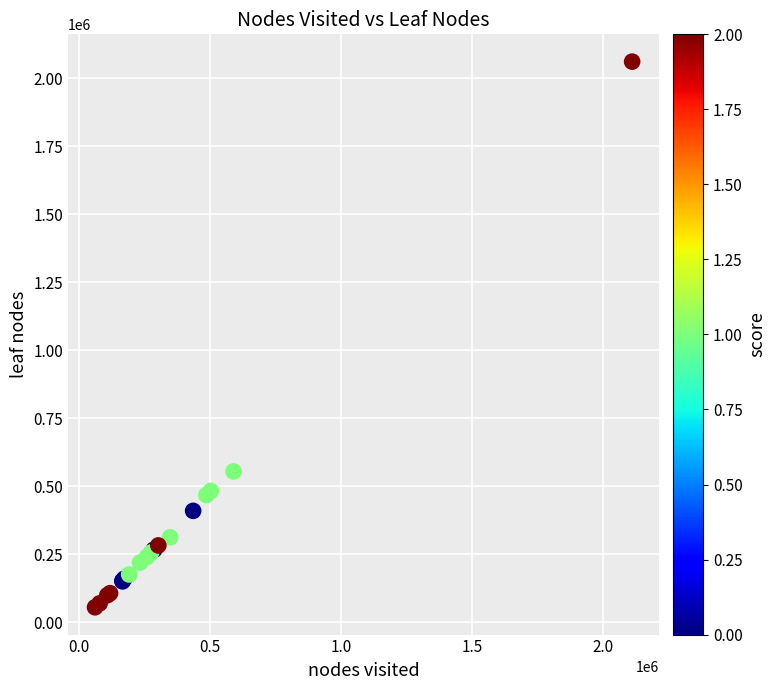

What Y value in the scatter plot is closest to 1057949?

554273